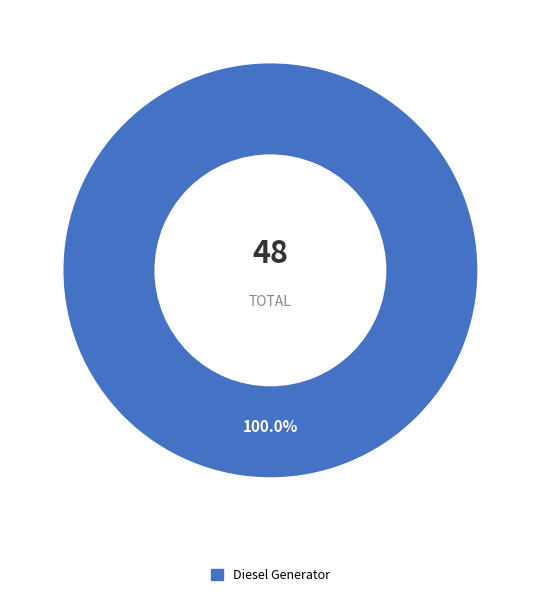

Is there any slice that represents more than half of the pie?

Yes